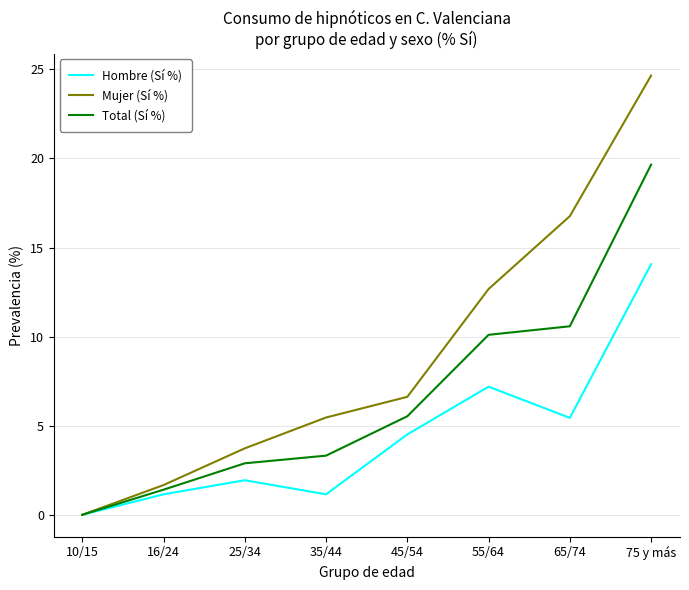

The value of Total (Sí %) at 45/54 is 5.5. True or false?

True